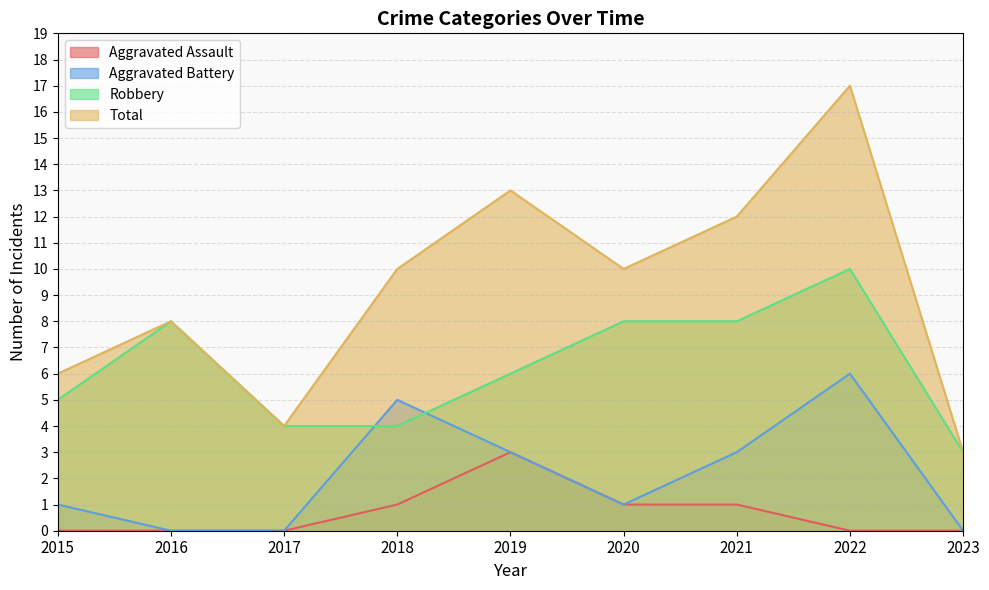

How many interior local peaks does the Aggravated Assault series have?

1